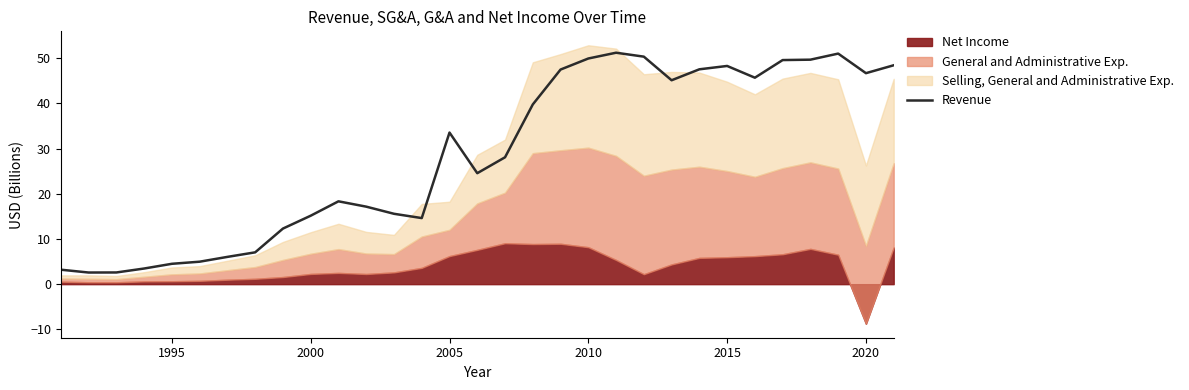

What is the value of the 17th point from the left?

28.1